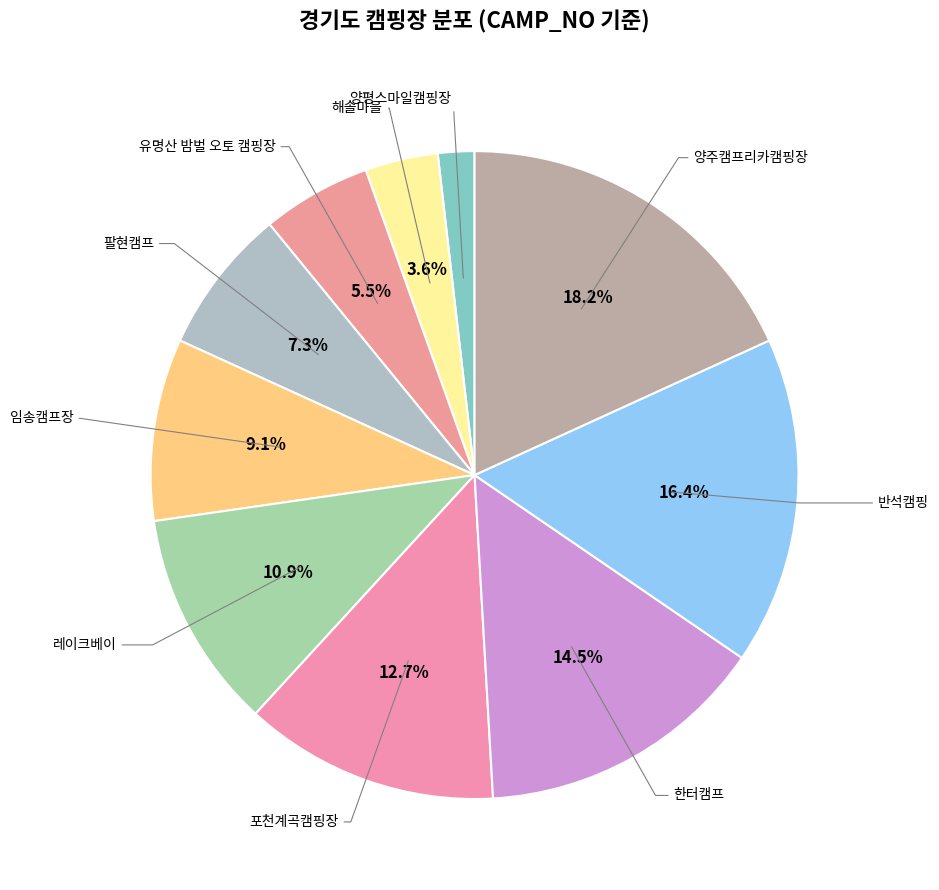

The 포천계곡캠핑장 slice represents 24% of the pie. True or false?

False